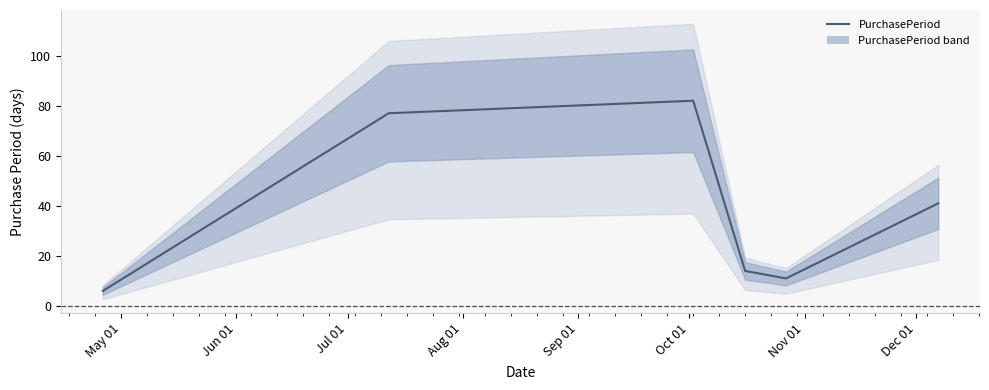

What is the greatest value displayed?

82